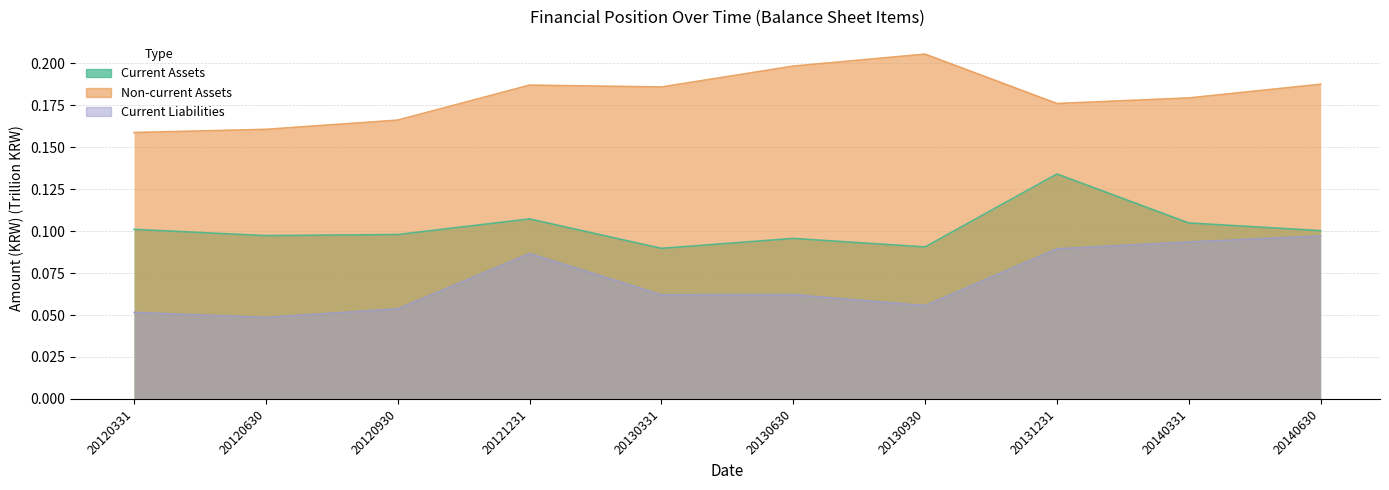

In Non-current Assets, how many points are lower than both neighbors (excluding endpoints)?

2